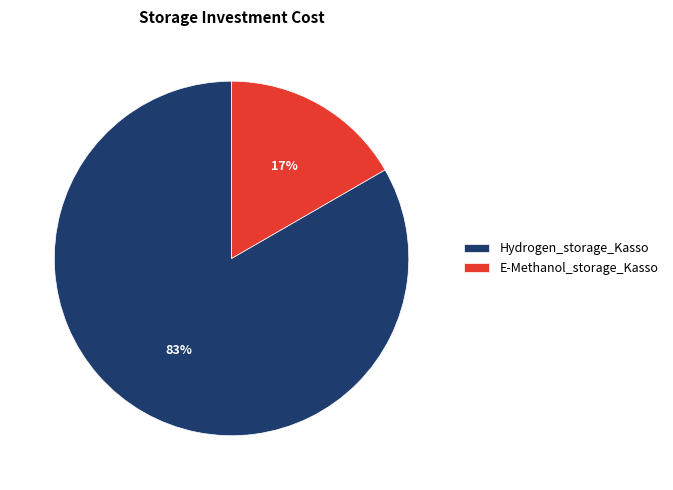

To the nearest percent, what portion does Hydrogen_storage_Kasso represent?

83%